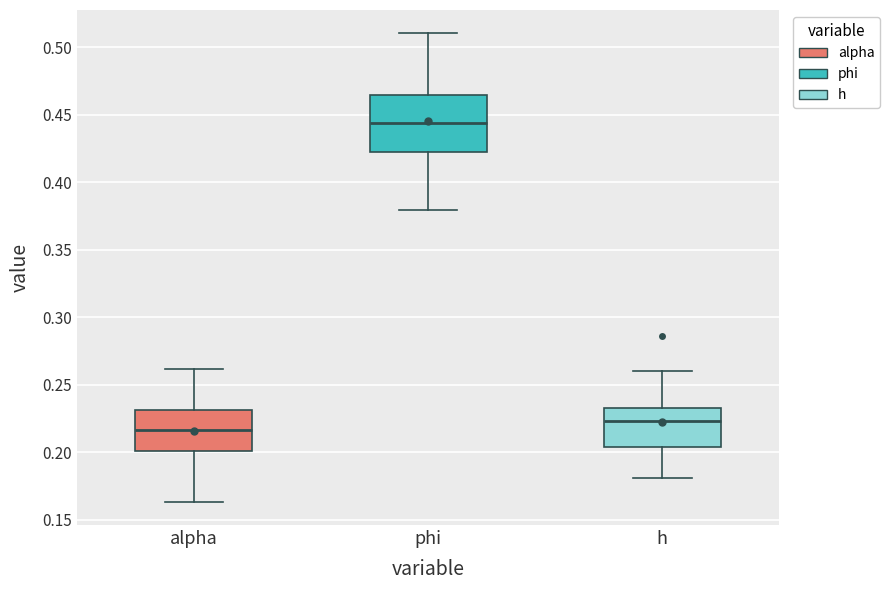

Which box has the lowest median line?

alpha